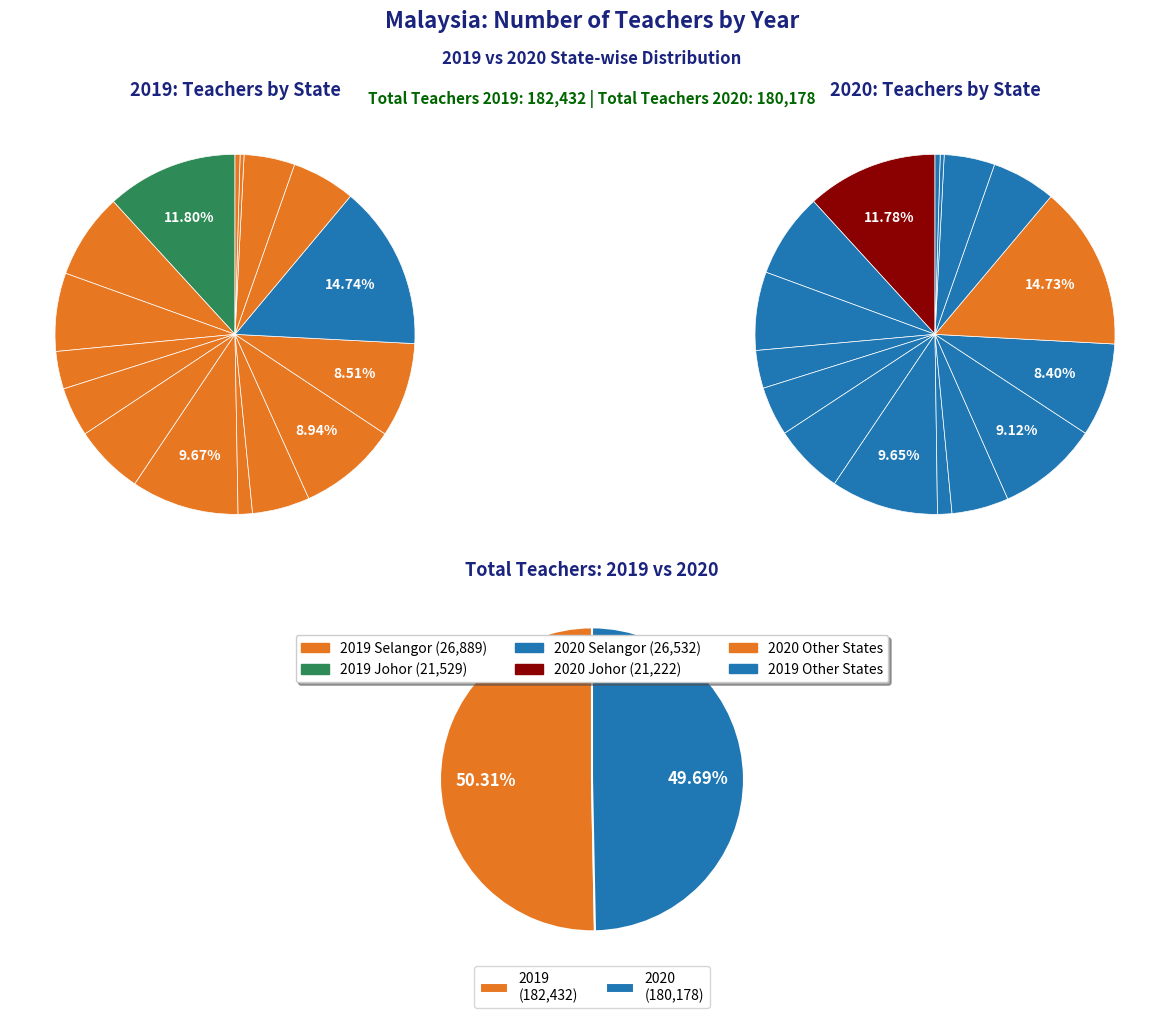

True or false: W.P. Labuan accounts for 8% of the total.

False